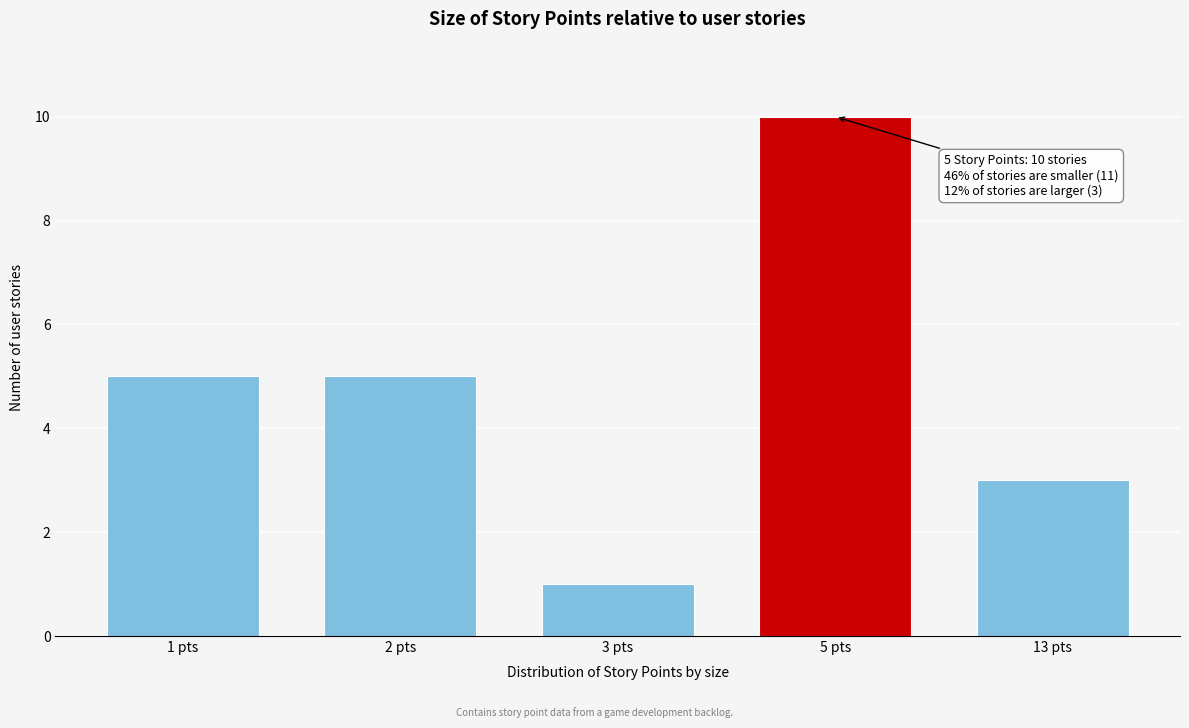

Reading left to right, extract all data points from this chart.

5	5	1	10	3